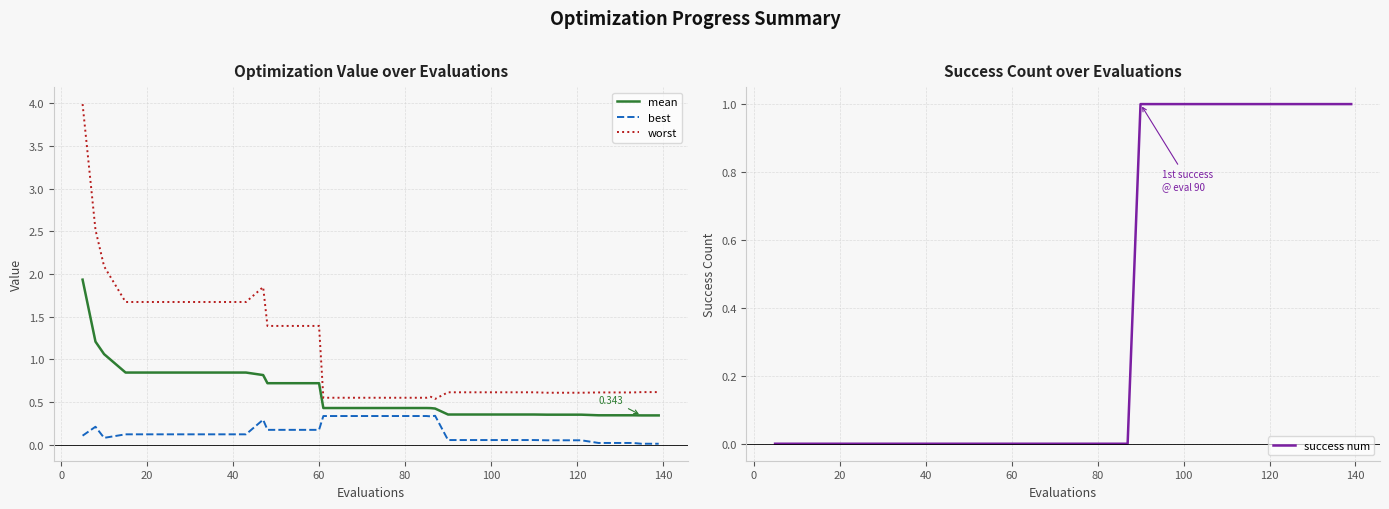

What is the average value of the success num series?

0.4